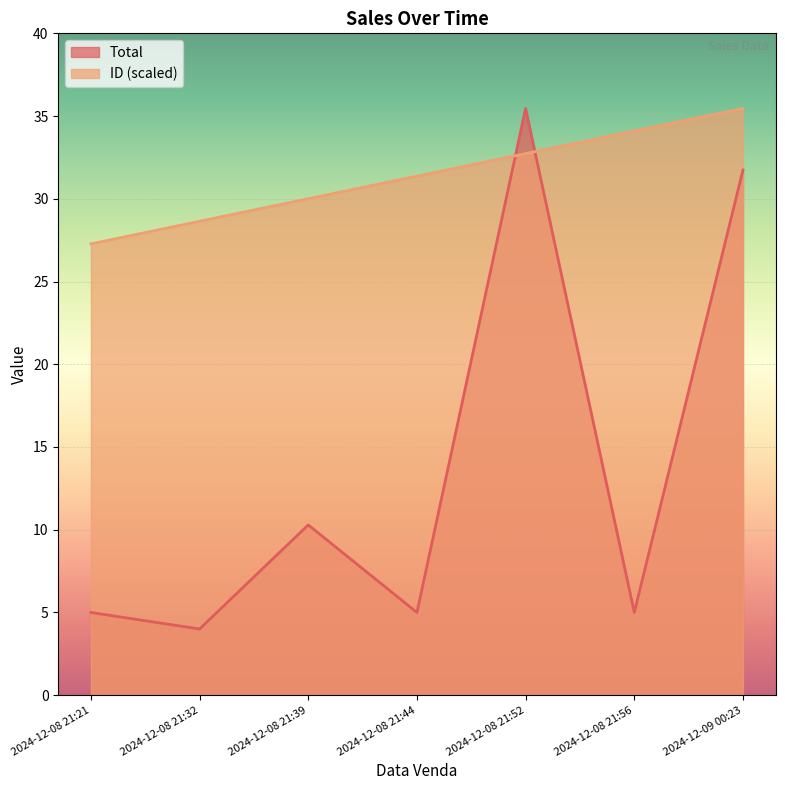

How many times do ID and Total cross each other?

2